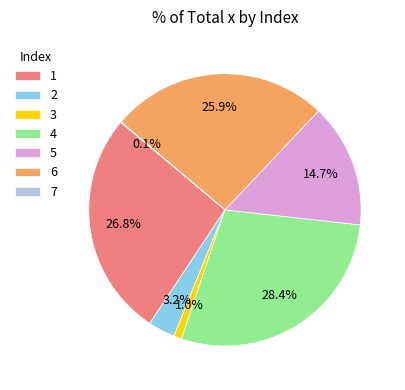

Combined, what portion of the pie is 5 and 6?

40.6%